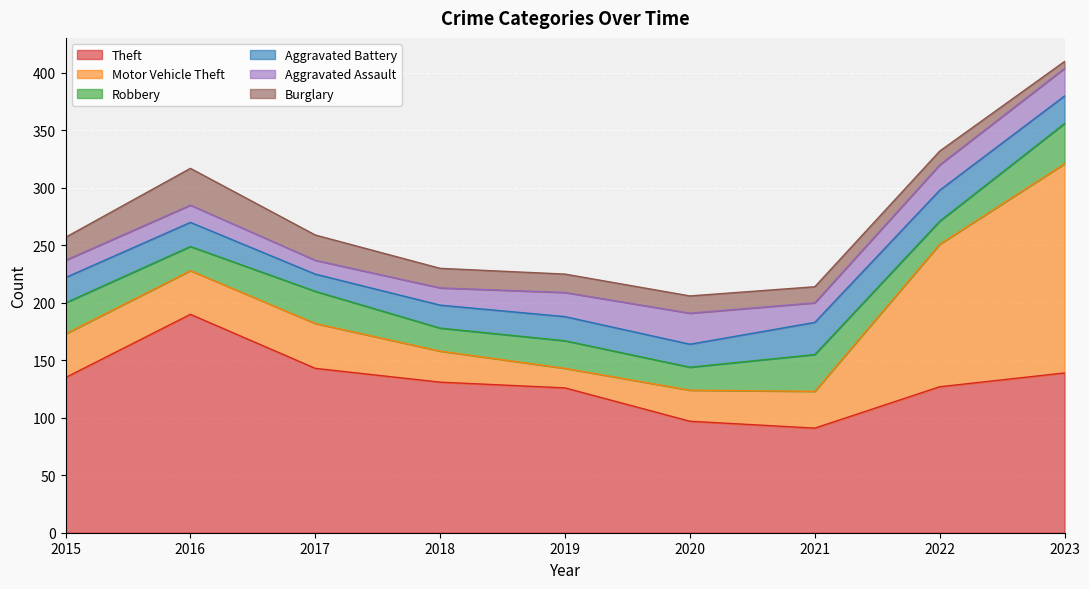

What is the value of the Theft point at the 7th from the left?

91